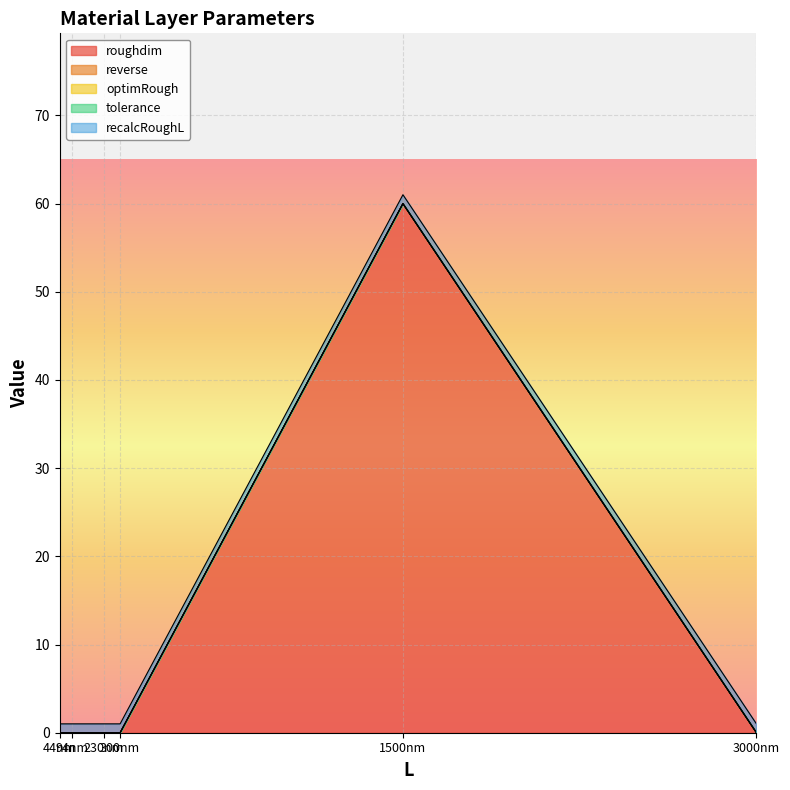

At 44, list the series in order from smallest to largest.

roughdim, reverse, optimRough, tolerance, recalcRoughL